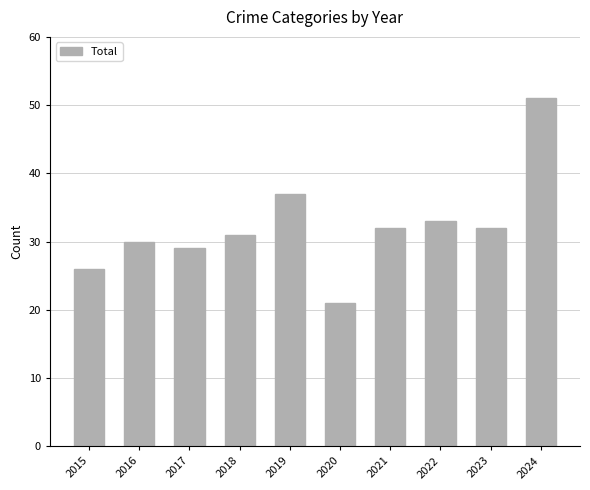

Which has a higher value, 2019 or 2022?

2019